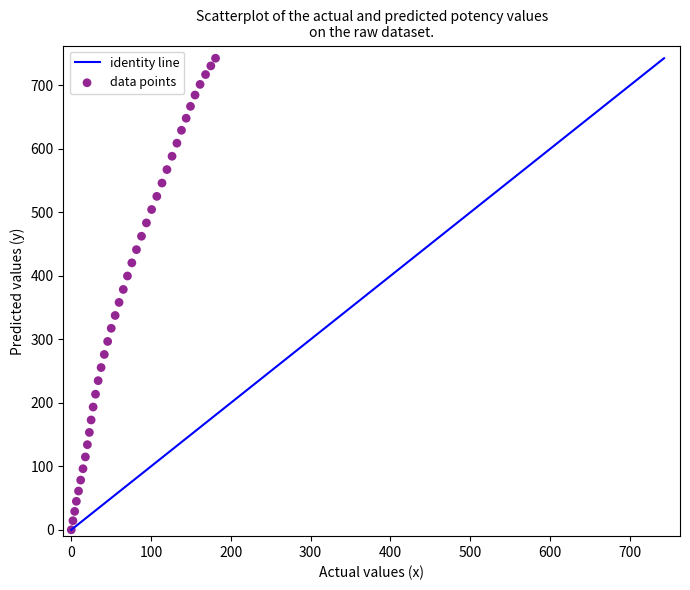

What is the range of X values (max minus min)?

180.8